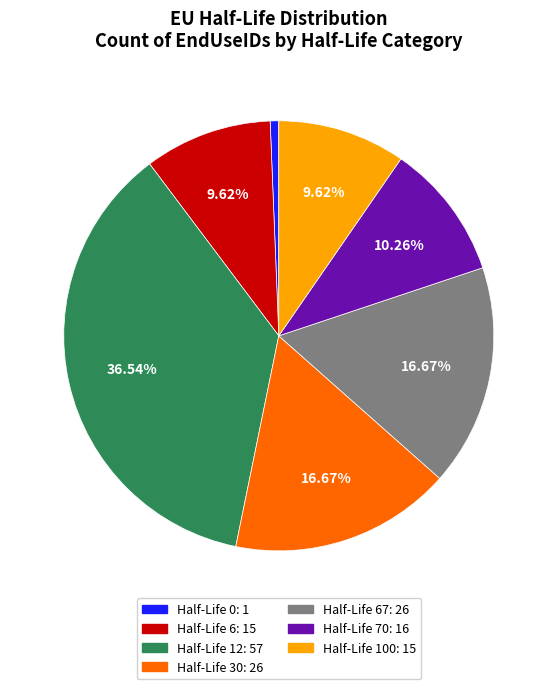

Does any single category account for the majority?

No